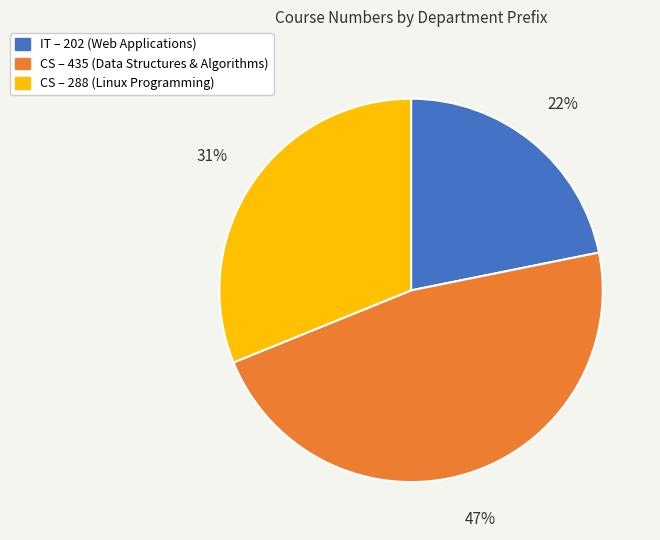

To the nearest percent, what is the average slice percentage?

33%